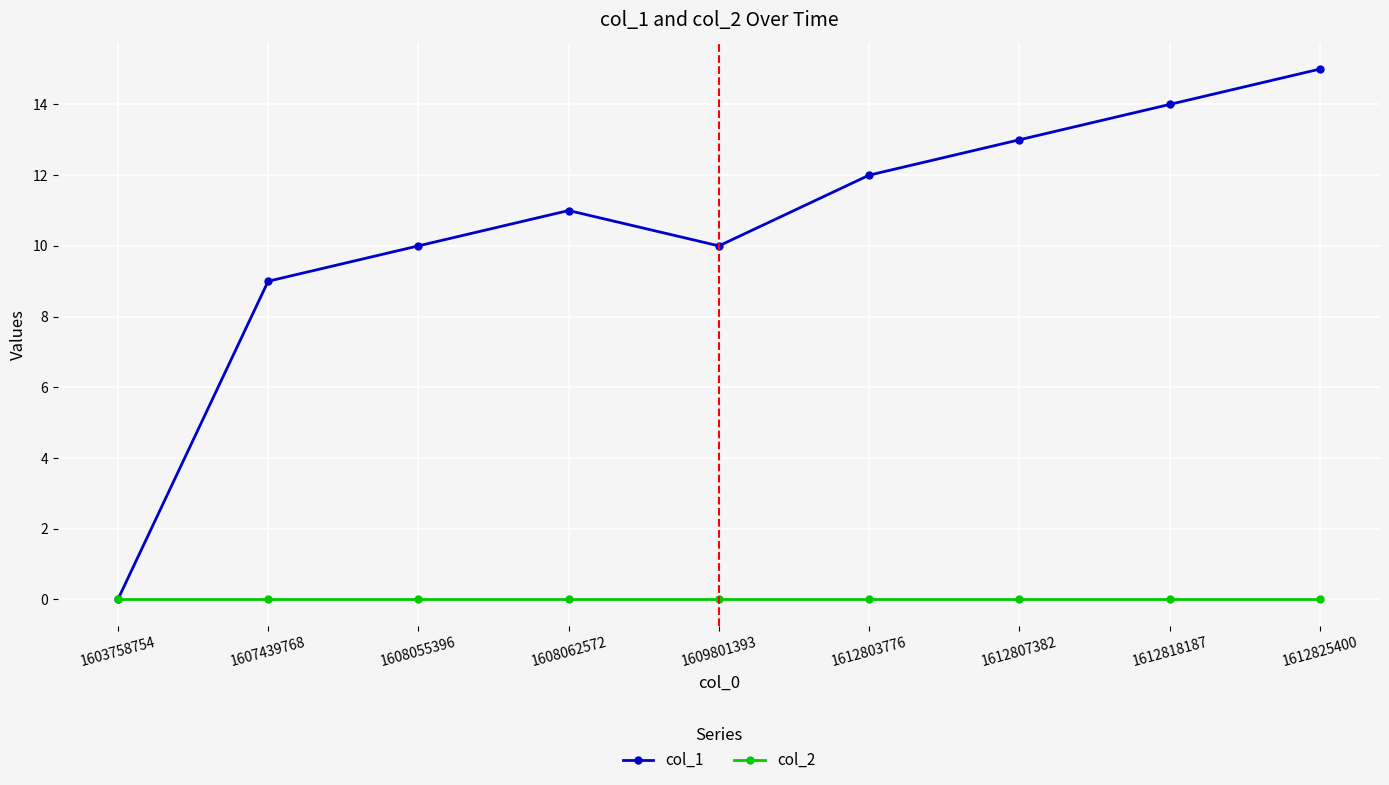

Reading left to right, extract all data points from this chart.

col_1: 1603758754=0	1607439768=9	1608055396=10	1608062572=11	1609801393=10	1612803776=12	1612807382=13	1612818187=14	1612825400=15
col_2: 1603758754=0	1607439768=0	1608055396=0	1608062572=0	1609801393=0	1612803776=0	1612807382=0	1612818187=0	1612825400=0